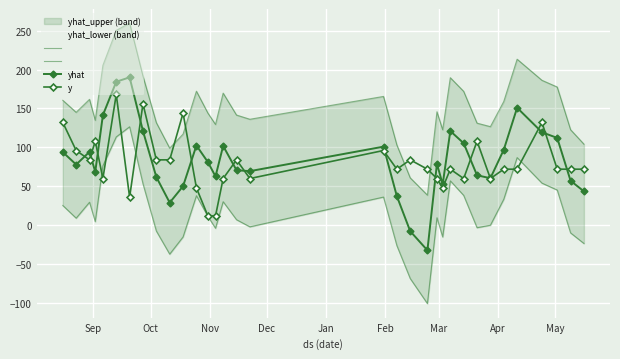

At how many categories does at least one series exceed 62?

31